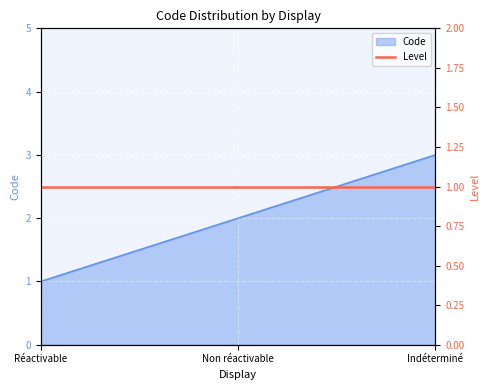

Which label corresponds to the smallest value in the chart?

Réactivable